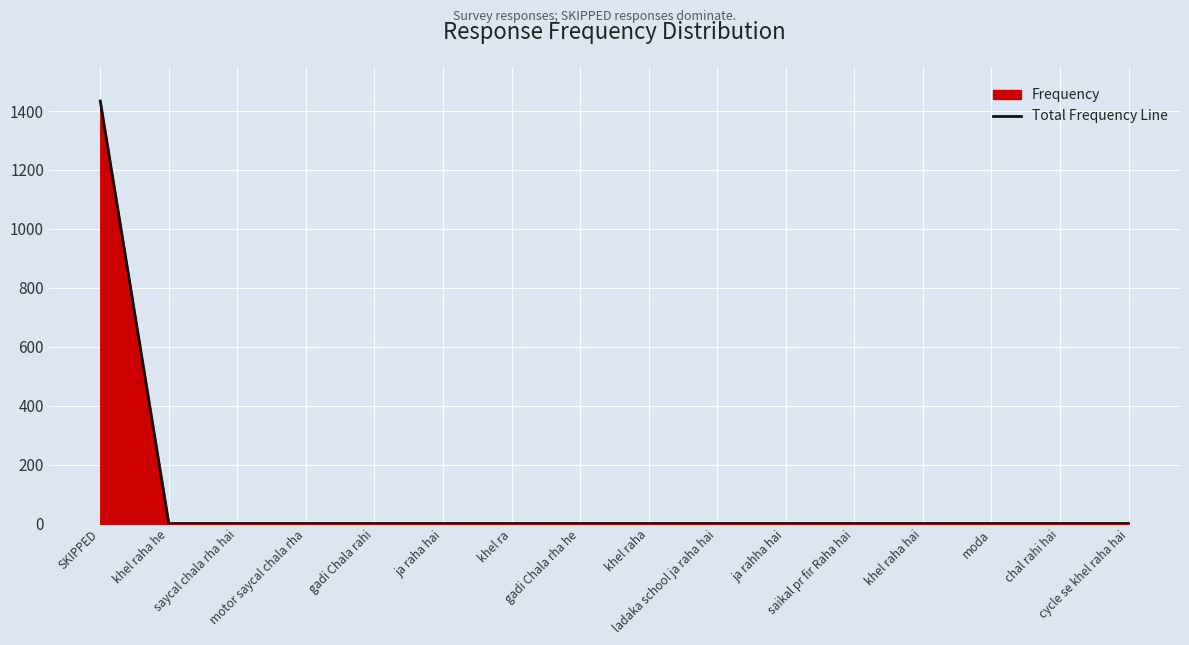

At which category does the chart reach its peak across all series?

SKIPPED